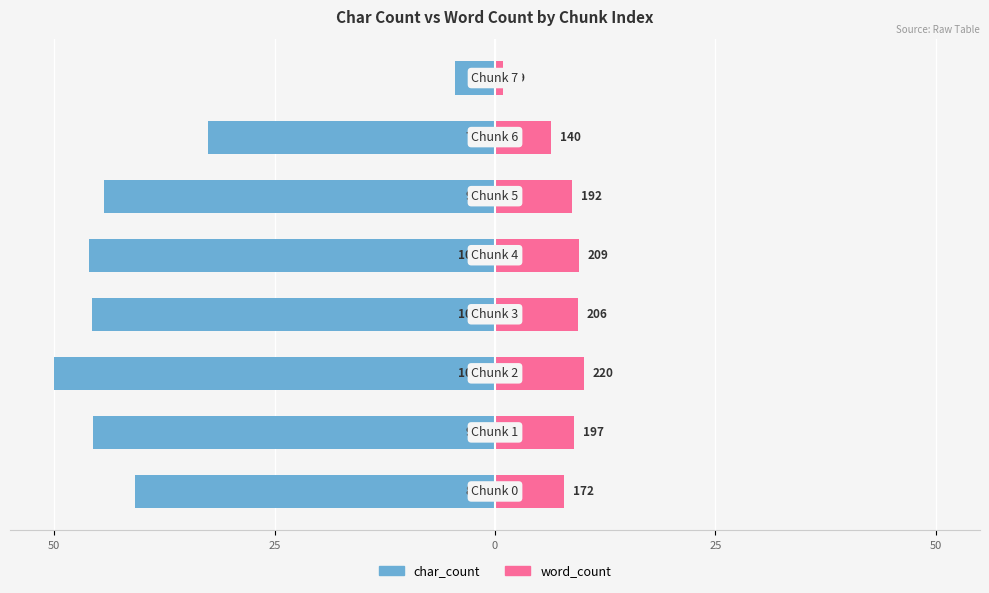

Which series changed the most between 25 and 50?

char_count